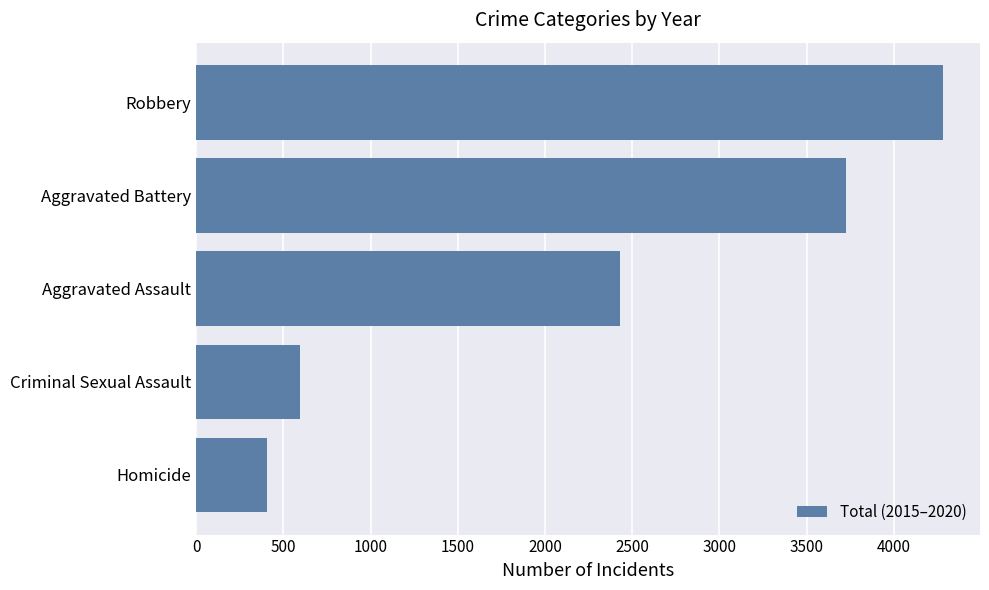

The value at Homicide is 409. True or false?

True